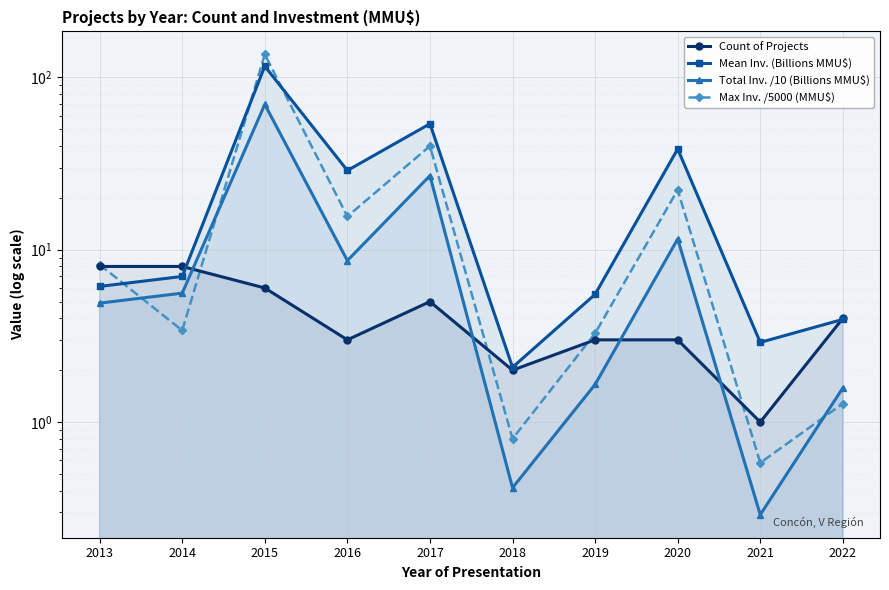

What are all the series names shown in the legend?

Count of Projects, Mean Inv. (Billions MMU$), Total Inv. /10 (Billions MMU$), Max Inv. /5000 (MMU$)